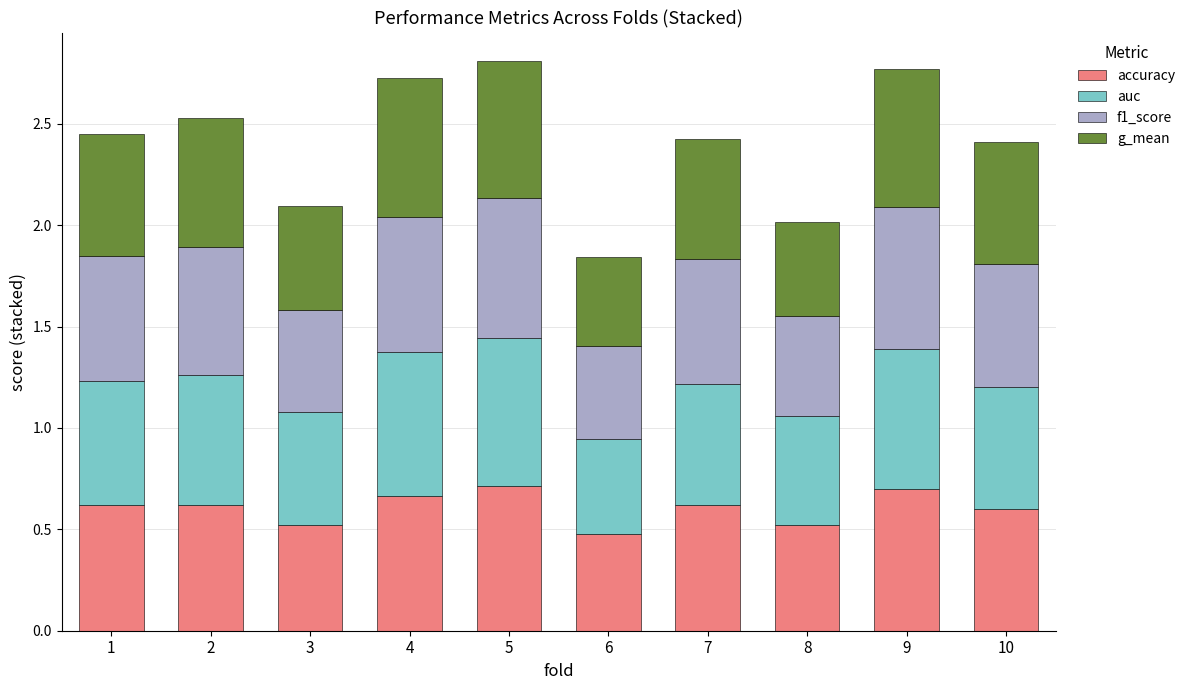

The accuracy series shows 0.1 at 3. True or false?

False